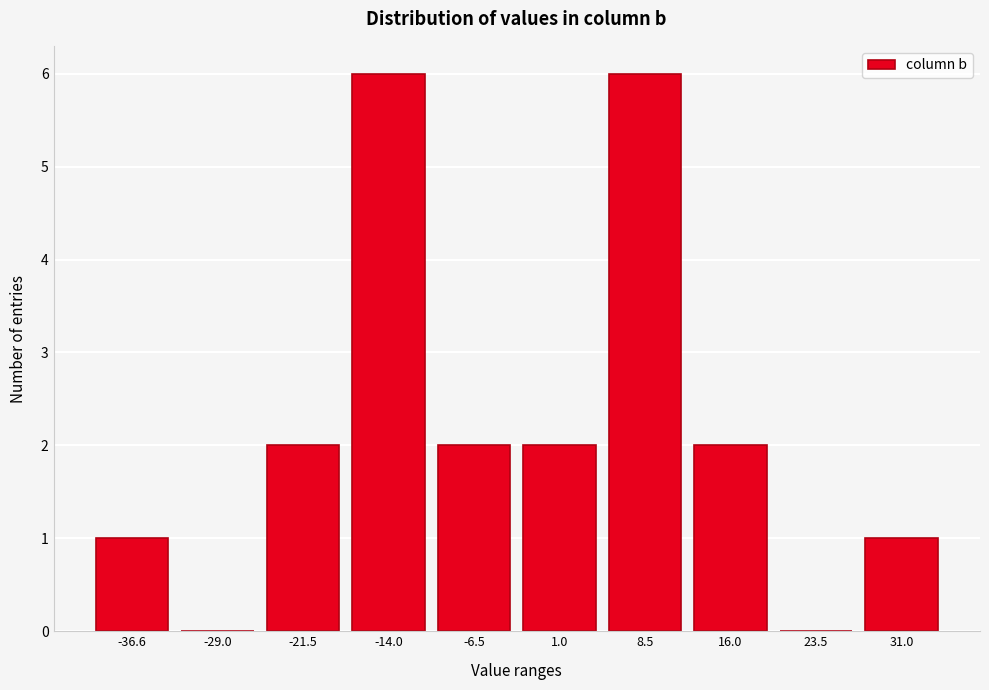

Reading left to right, transcribe all the data shown in this chart.

-36.6=1	-29.0=0	-21.5=2	-14.0=6	-6.5=2	1.0=2	8.5=6	16.0=2	23.5=0	31.0=1